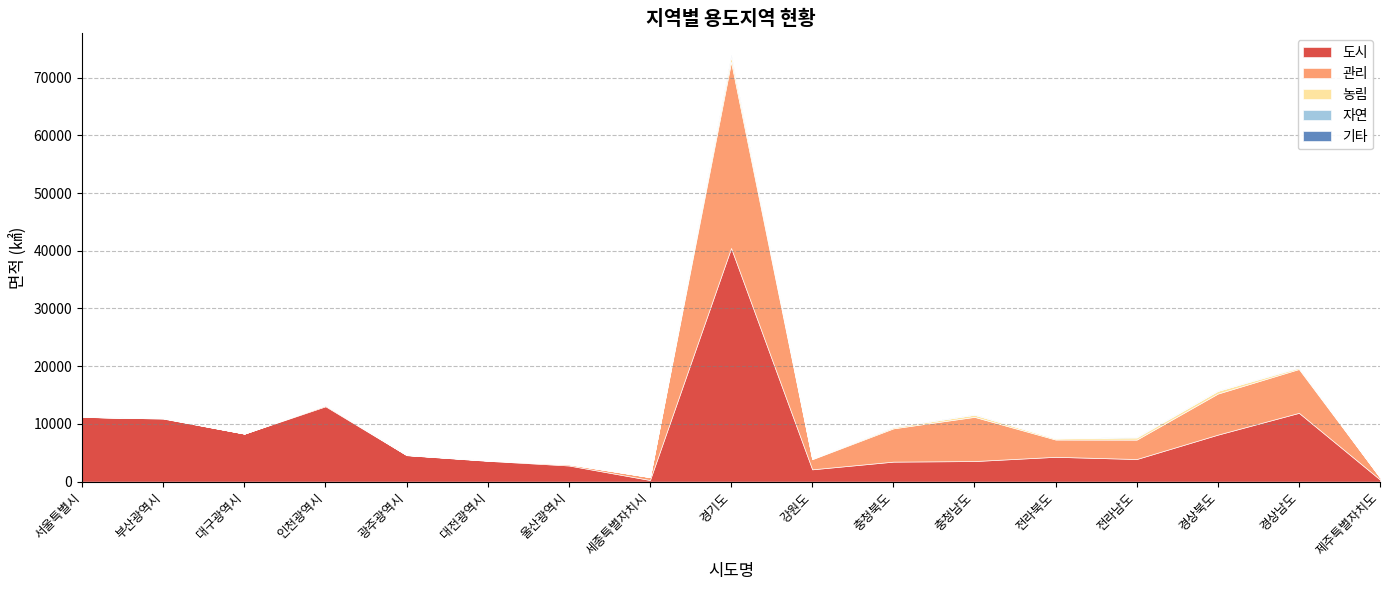

Does the chart have visible grid lines?

Yes